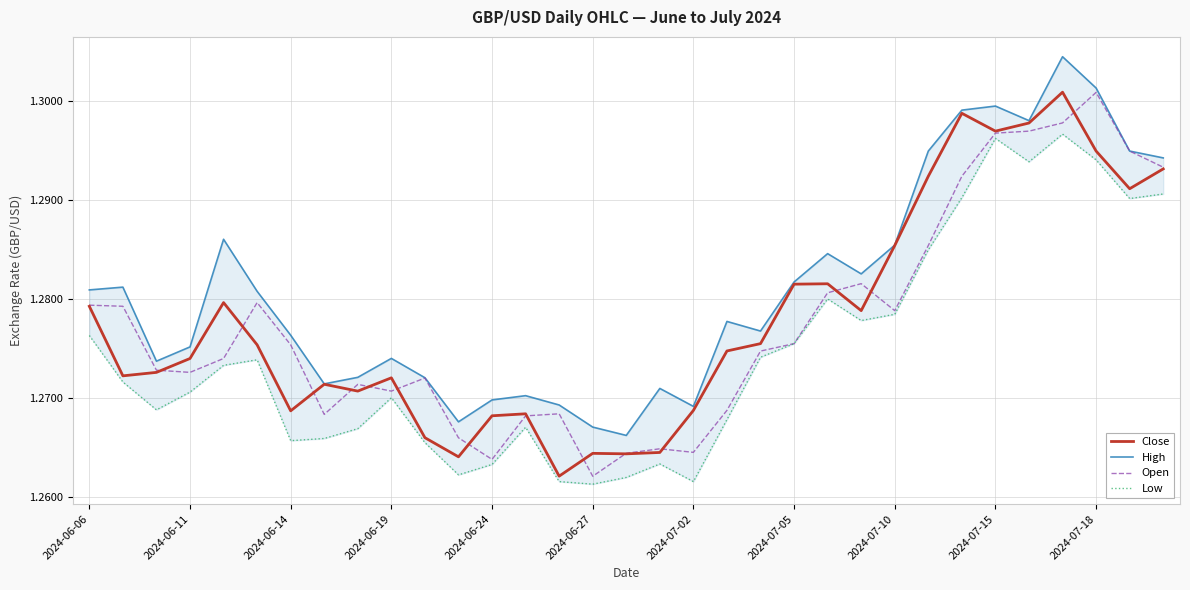

What is the total value across all series at 28?

5.2